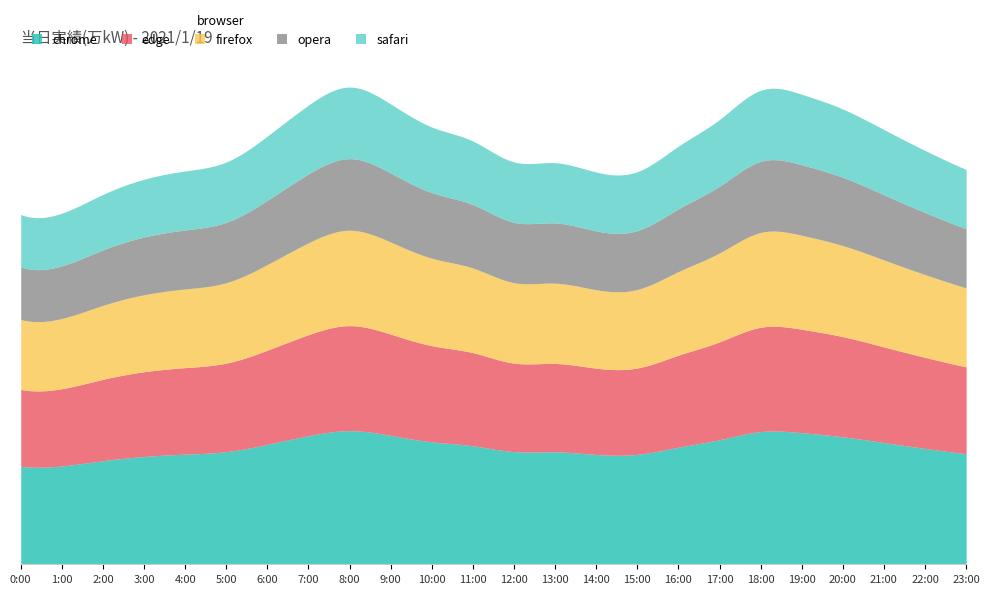

What is the change in value from 0:00 to 14:00?

+118